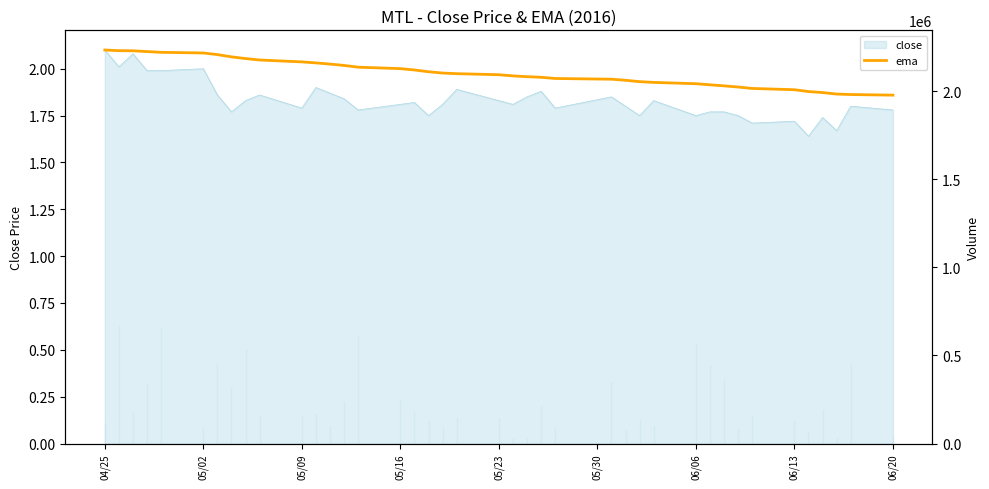

Approximately how many times larger is the value at 05/02 compared to 05/23?

1.1